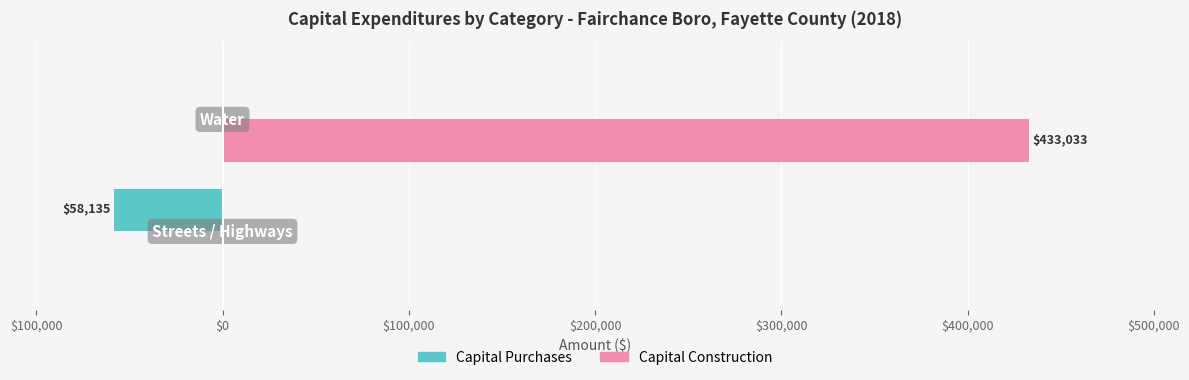

Count the Capital Purchases values in the range -58135 to 0.

2